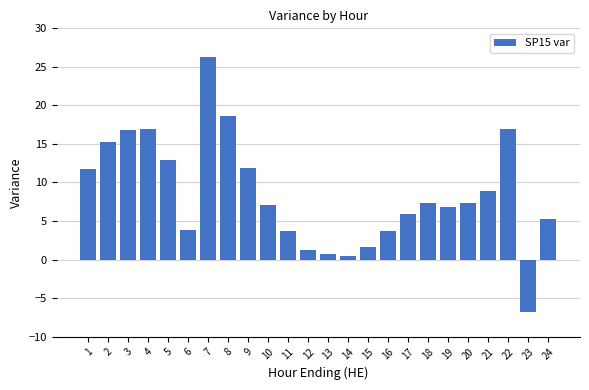

The value at 21 is 8.9. True or false?

True